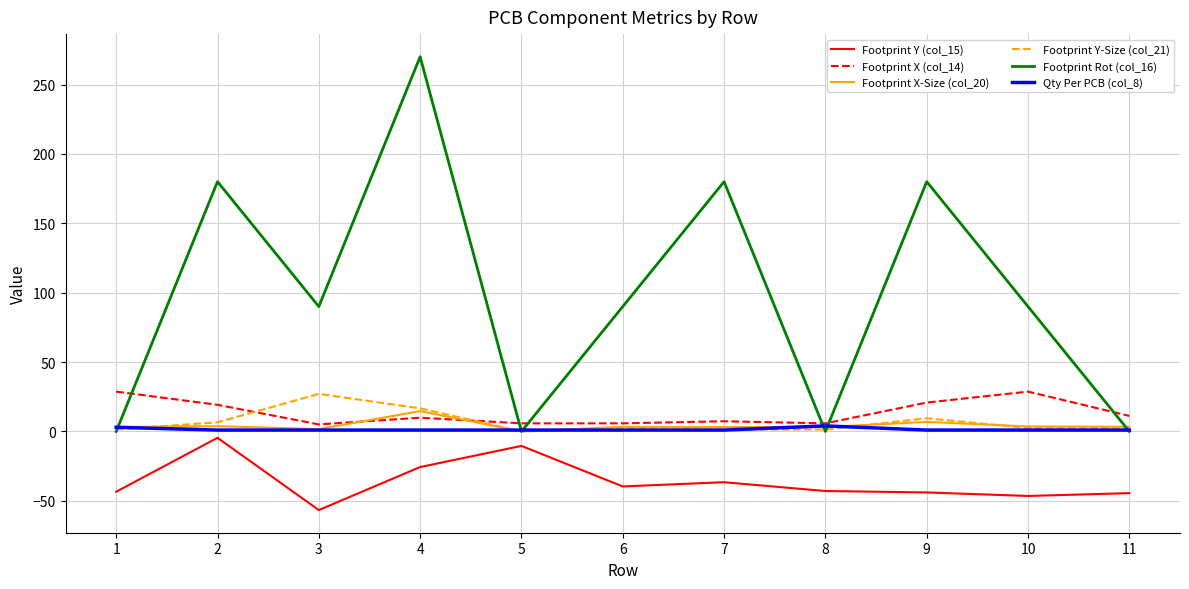

True or false: Footprint Y (col_15) and Footprint Rot (col_16) intersect in this chart.

False